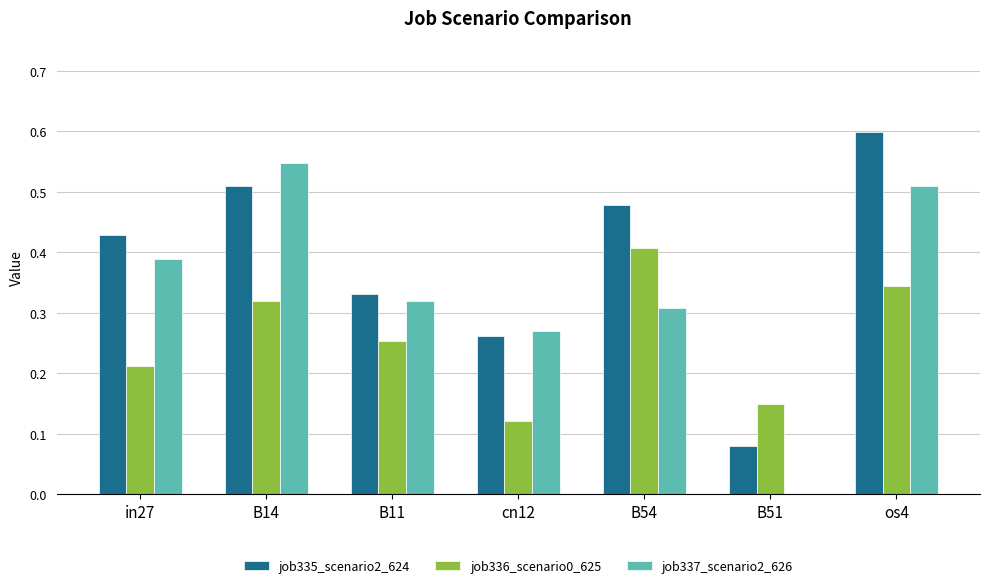

Is the value of job337_scenario2_626 at B14 greater than the value of job335_scenario2_624 at B11?

Yes